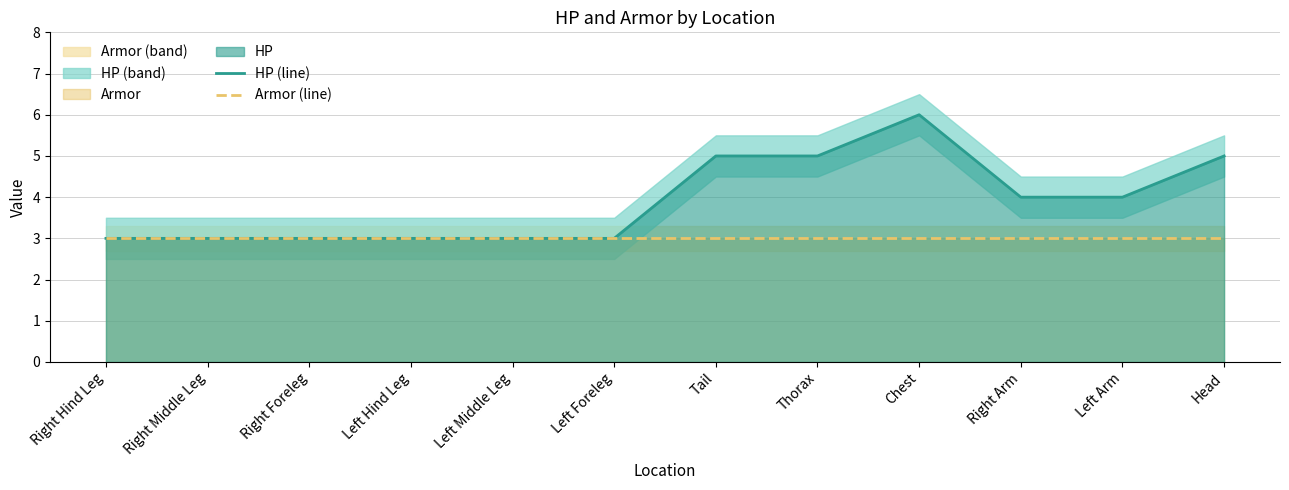

True or false: HP (line) and Armor (line) intersect in this chart.

False